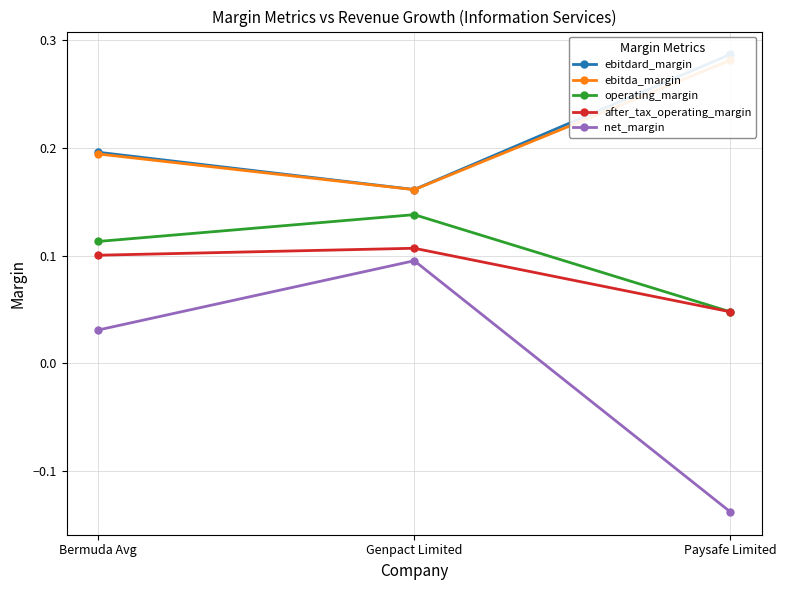

At which category does the chart reach its peak across all series?

Paysafe Limited